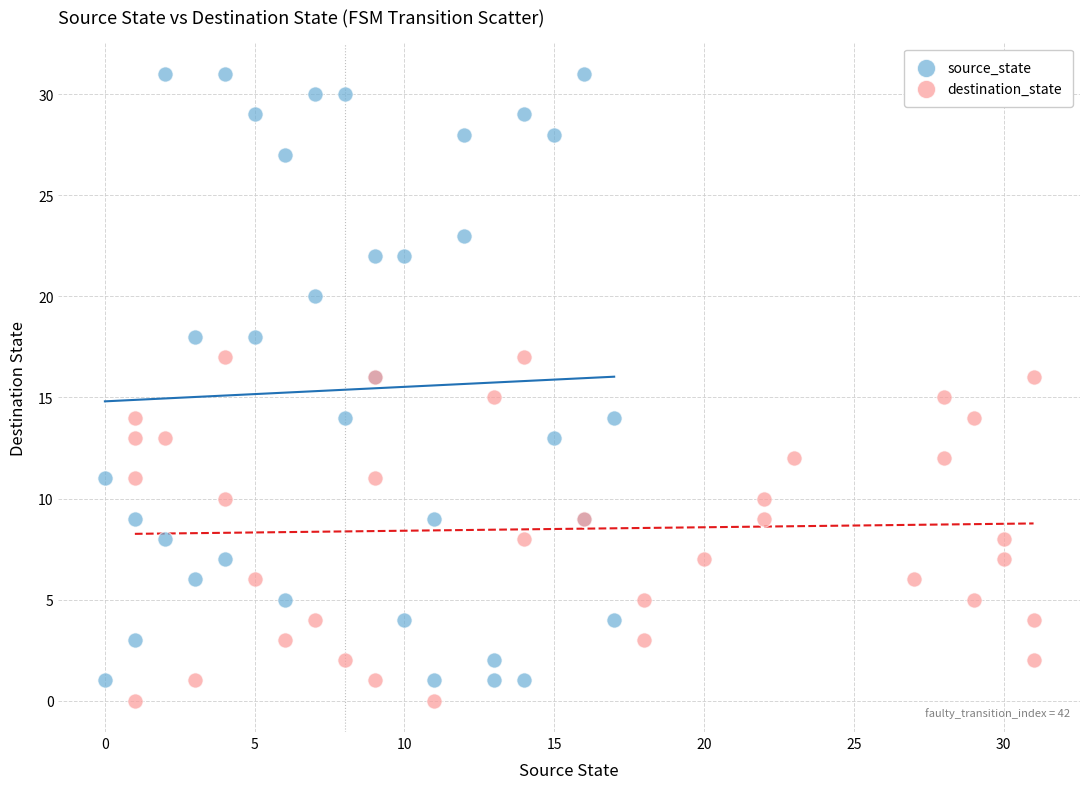

Which series reaches the maximum Y coordinate?

source_state